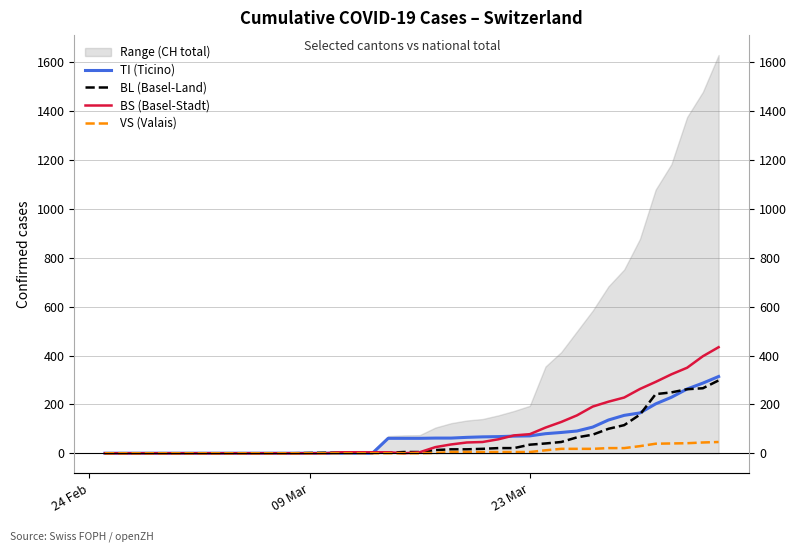

At which label does BL (Basel-Land) reach its minimum?

24 Feb